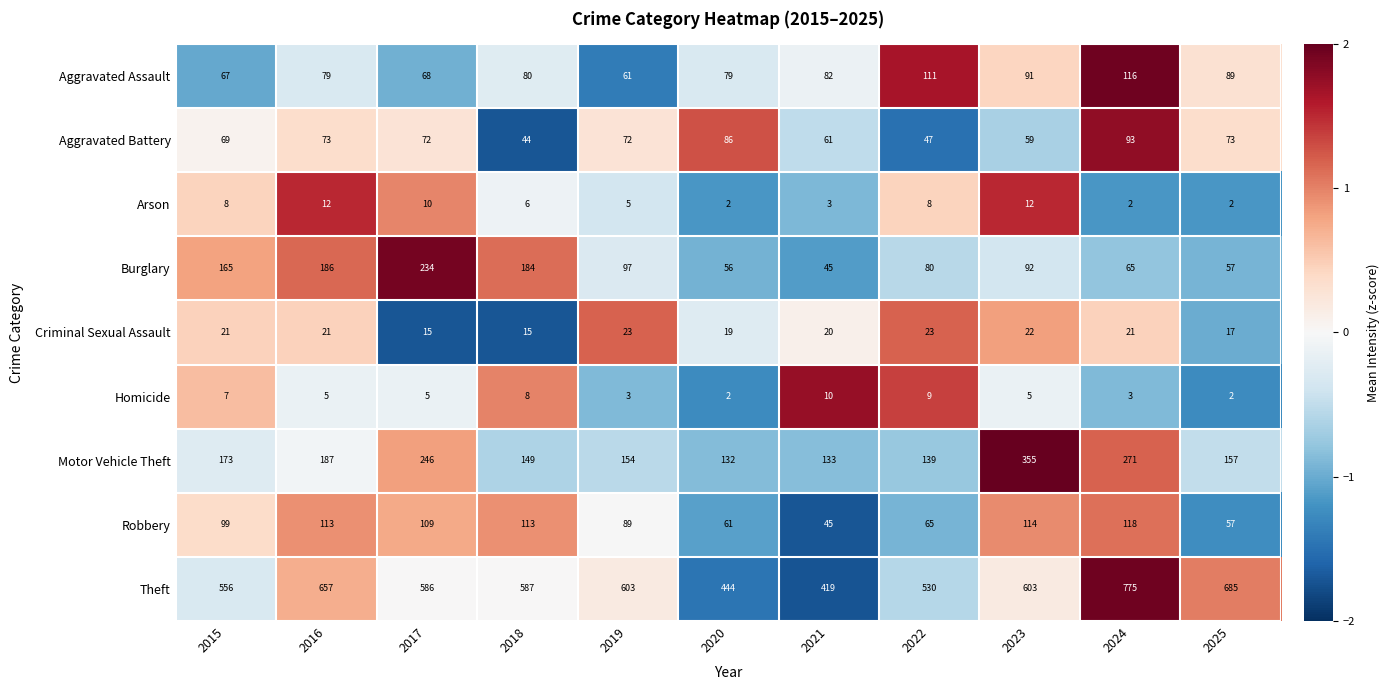

What is the approximate value of Robbery at 2025, to the nearest 5?

55